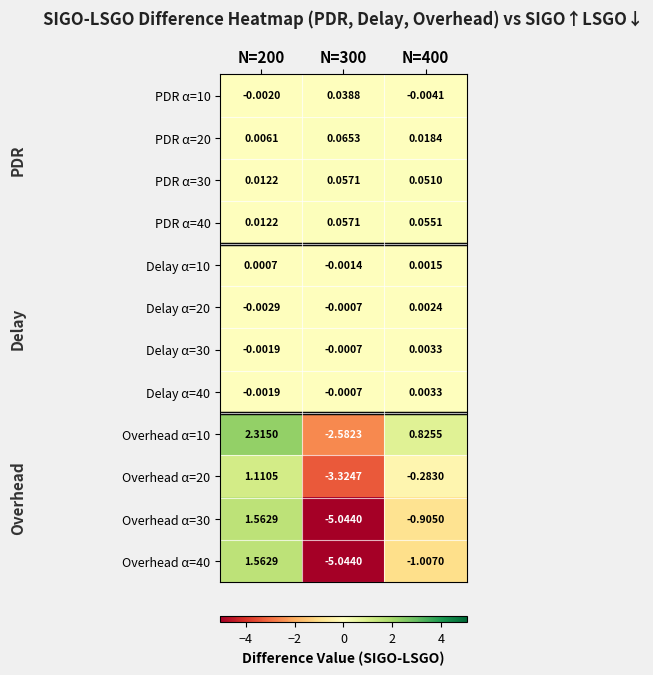

Is the value of Overhead α=20 at N=200 greater than the value of Overhead α=10 at N=200?

No